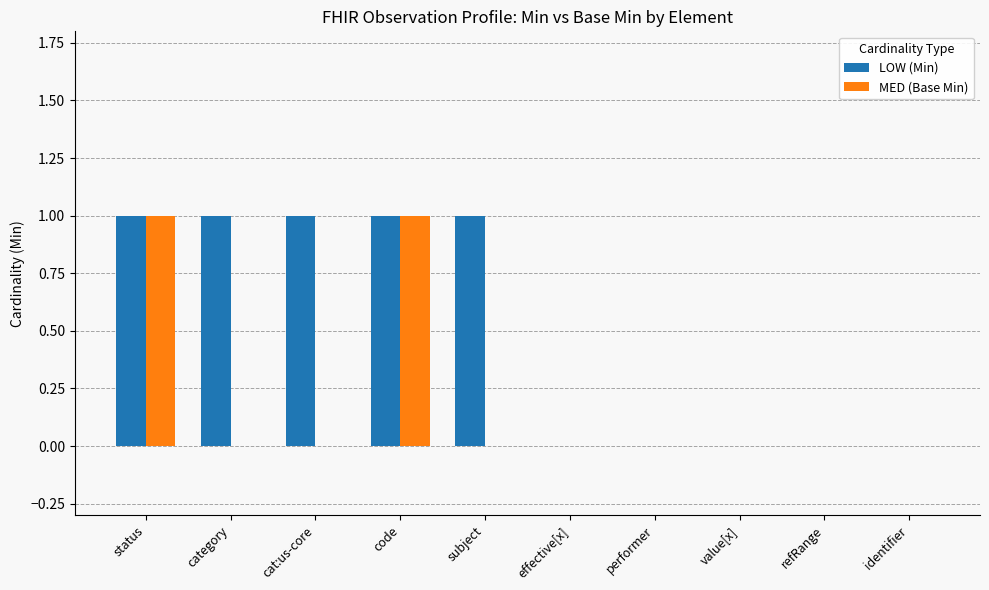

Reading right to left, transcribe all the data shown in this chart.

LOW (Min): identifier=0	refRange=0	value[x]=0	performer=0	effective[x]=0	subject=1	code=1	cat:us-core=1	category=1	status=1
MED (Base Min): identifier=0	refRange=0	value[x]=0	performer=0	effective[x]=0	subject=0	code=1	cat:us-core=0	category=0	status=1